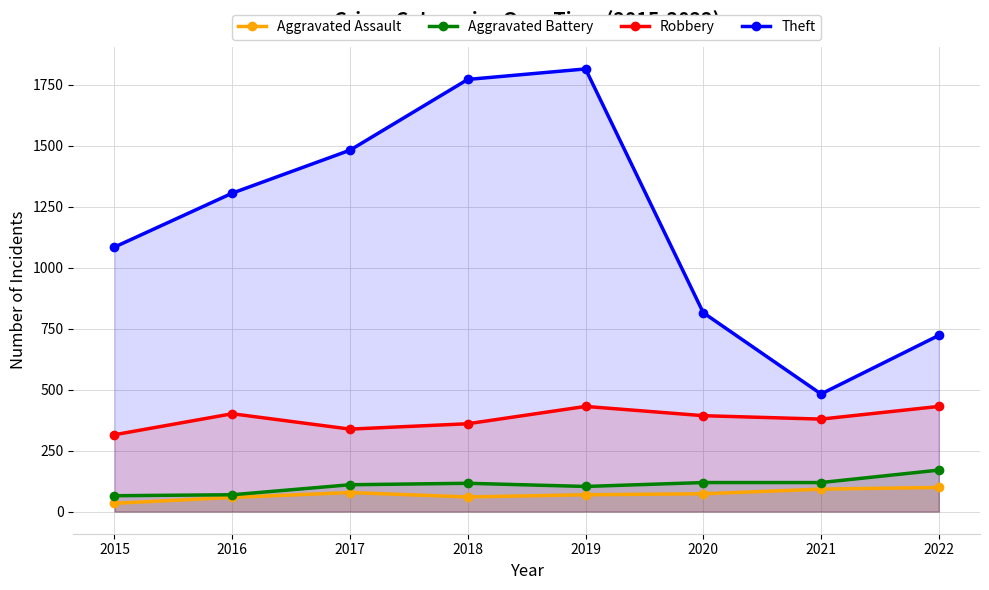

True or false: Aggravated Battery and Aggravated Assault intersect in this chart.

False